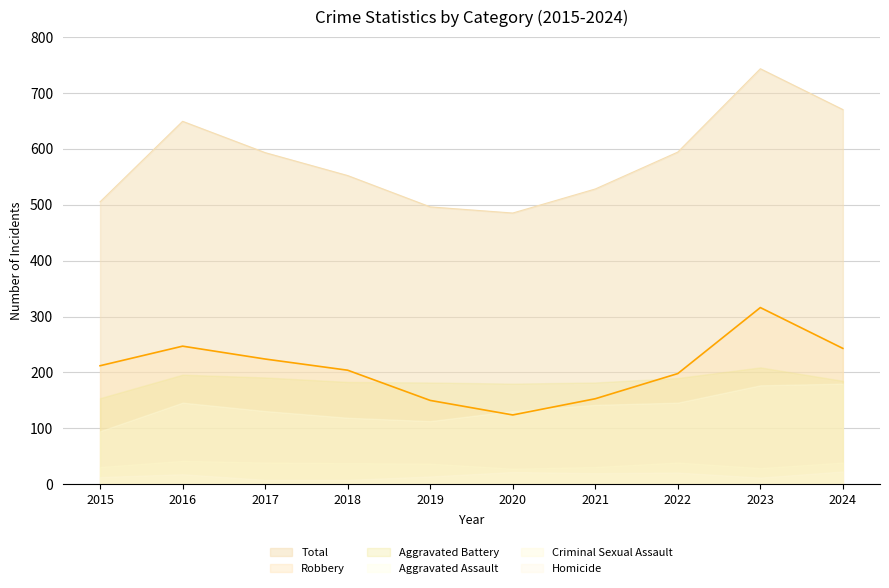

What is the difference between the maximum and minimum values in the Aggravated Battery series?

55